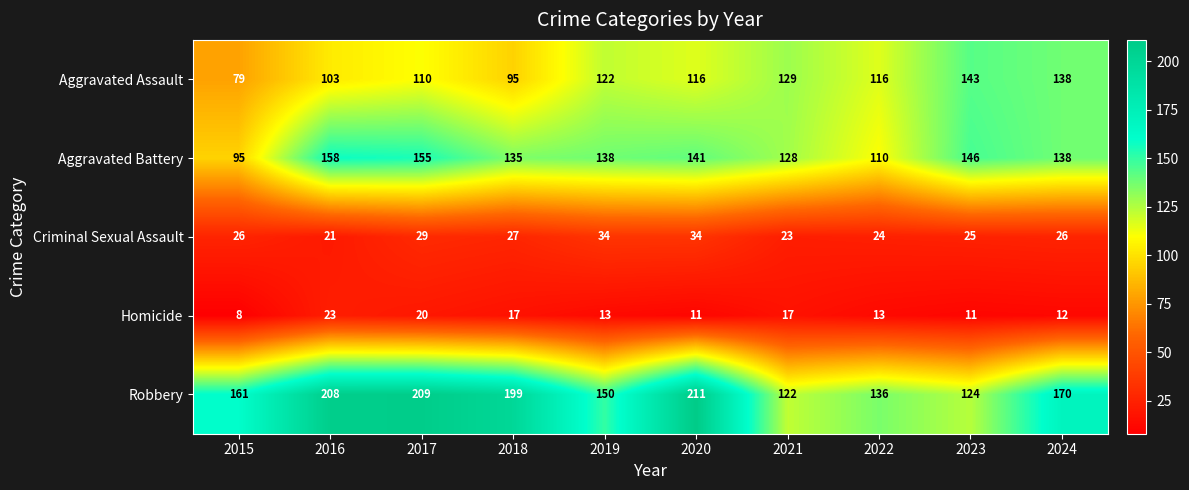

How many Aggravated Assault values are between 103 and 129?

6